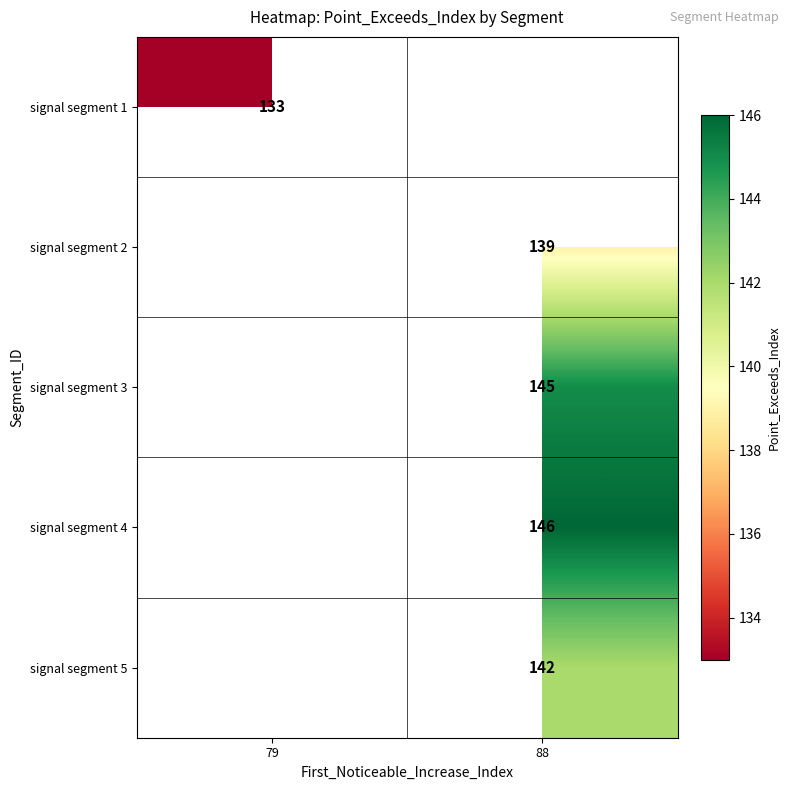

True or false: signal segment 2 has a value of 139 at 88.

True